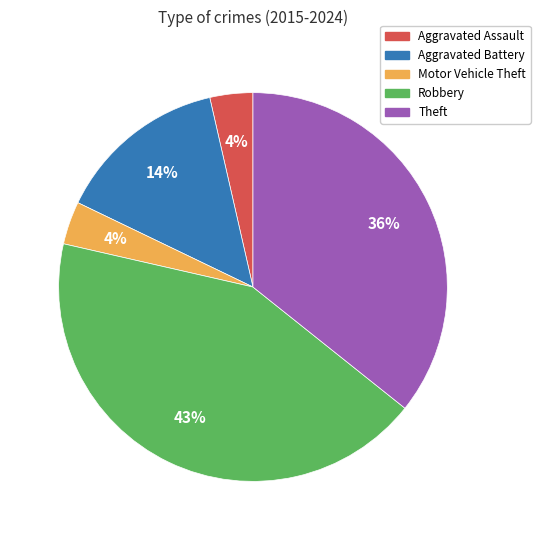

How many slices are in this pie chart?

5